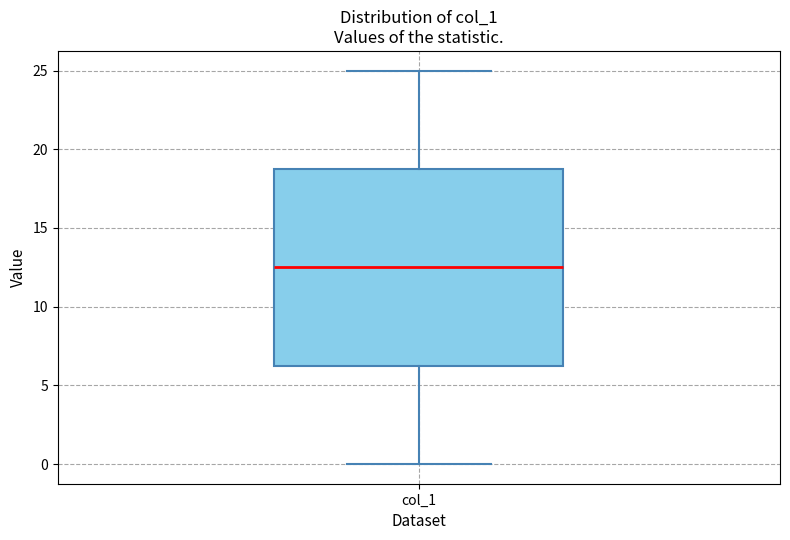

Read this box plot against the y-axis: the position of the median line, the range covered by the box, and the ends of both whiskers. The values are not printed on the chart, so give them approximately, as read against the axis.

median 12.5, box 6.5 to 19.0, whiskers 0.0 to 25.0